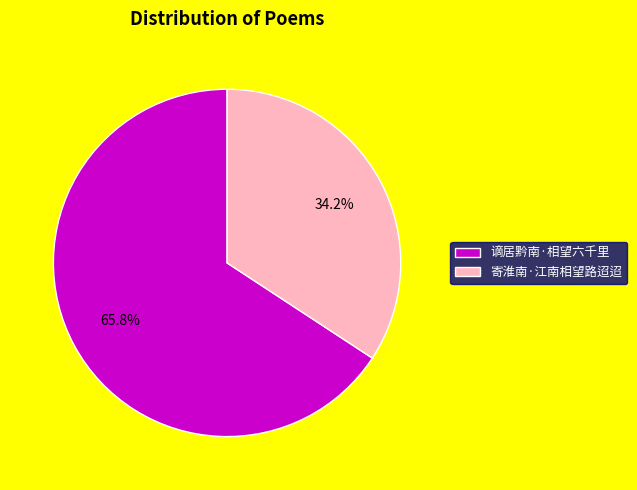

Which slice is the smallest?

寄淮南·江南相望路迢迢